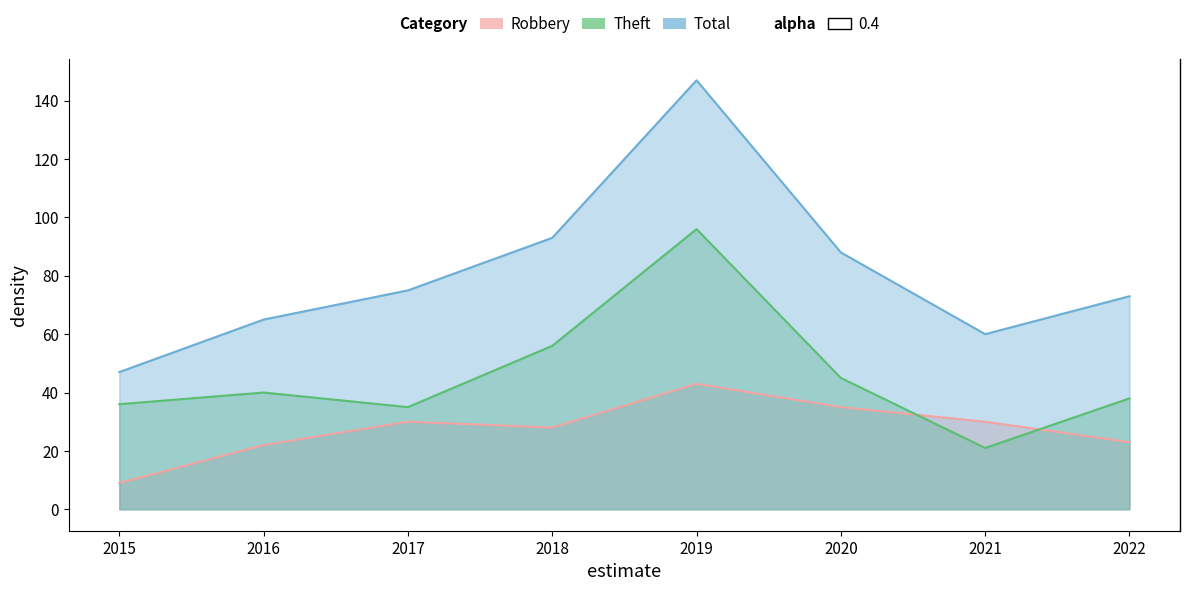

At 2017, list the series in order from largest to smallest.

Total, Theft, Robbery